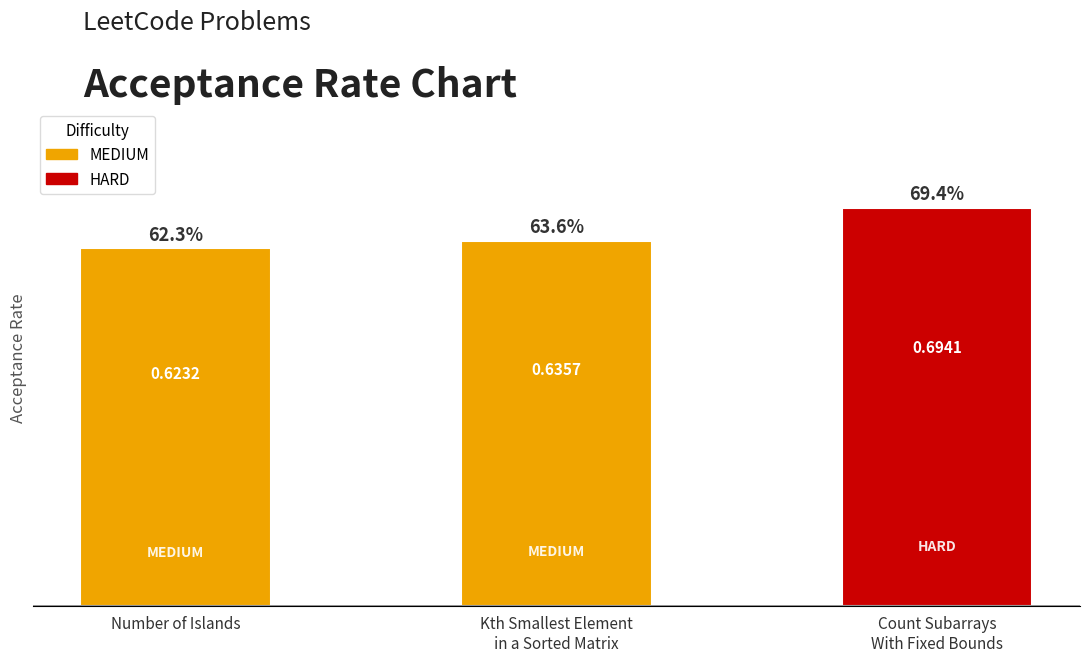

Which label corresponds to the smallest value in the chart?

Number of Islands